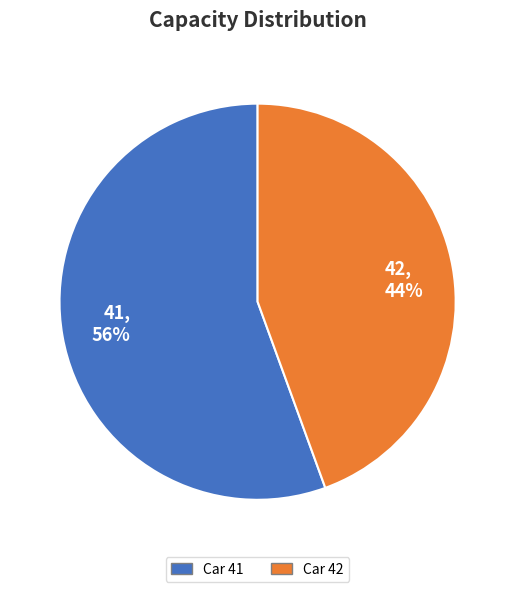

How many slices are in this pie chart?

2